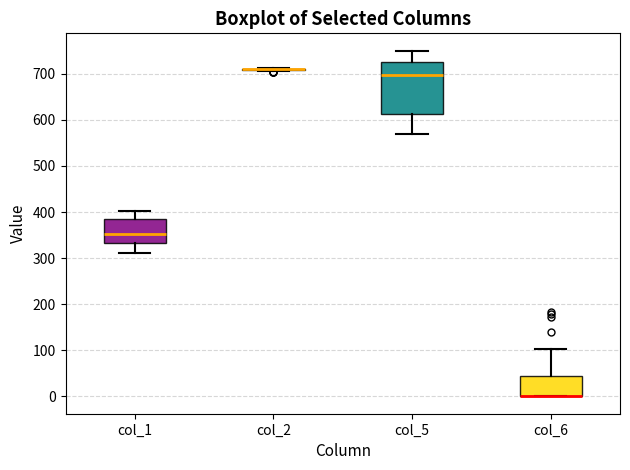

Where does the upper whisker of the box for col_6 end on the y-axis? The values are not printed on the chart, so give them approximately, as read against the axis.

100